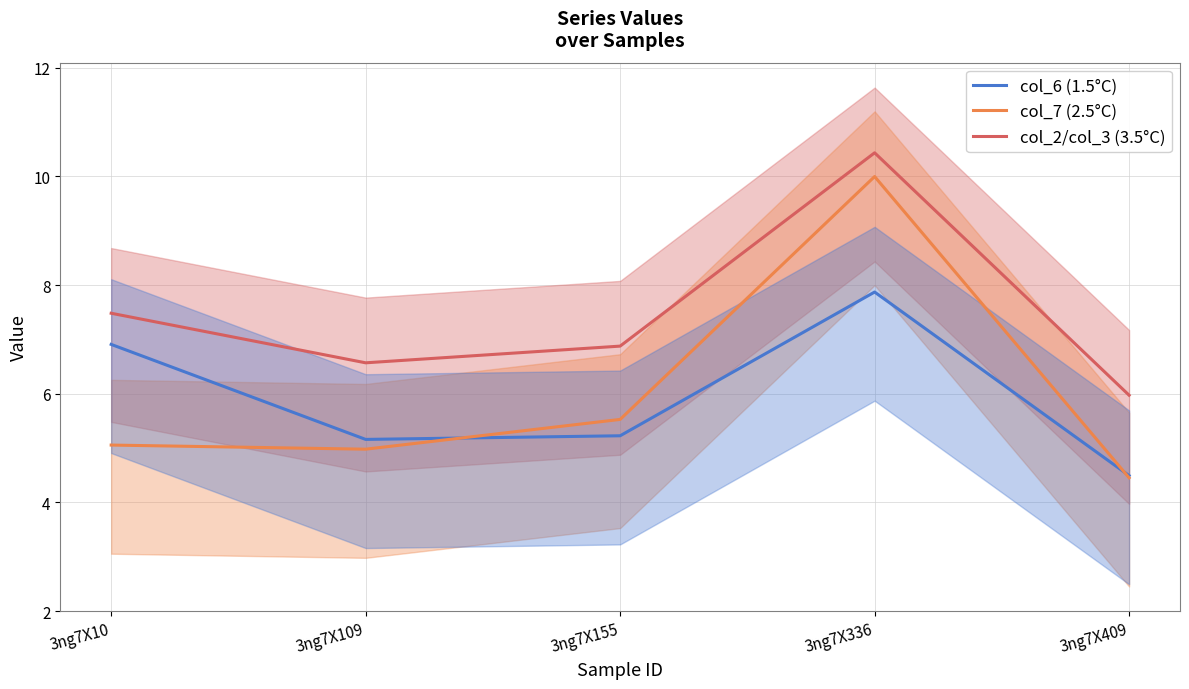

Is this an area chart (filled region under the line)?

No